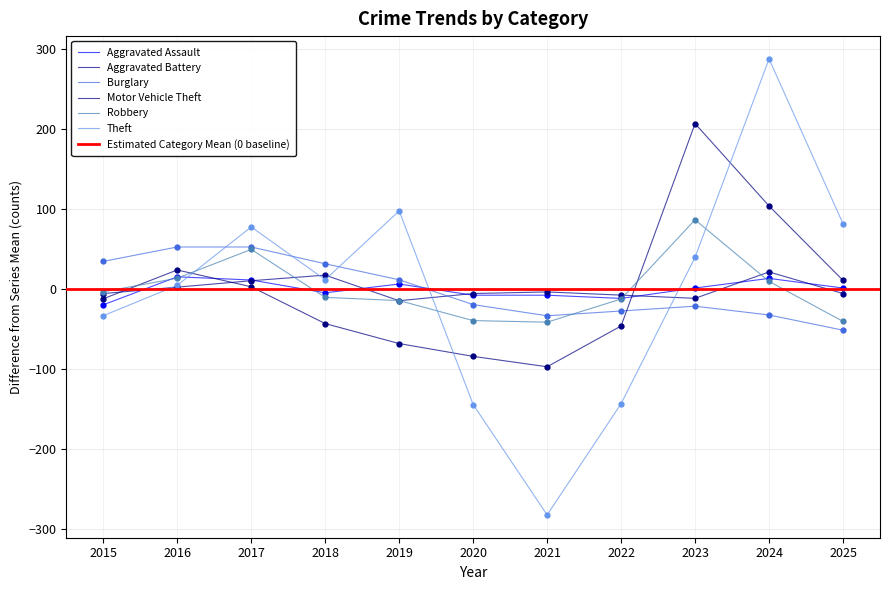

Reading left to right, what are all the values shown in this chart?

Aggravated Assault: -19.5	15.5	11.5	-4.5	6.5	-7.5	-7.5	-11.5	1.5	13.5	1.5
Aggravated Battery: -5.4	2.6	10.6	17.6	-14.4	-5.4	-3.4	-7.4	-11.4	21.6	-5.4
Burglary: 34.8	52.8	52.8	31.8	11.8	-19.2	-33.2	-27.2	-21.2	-32.2	-51.2
Motor Vehicle Theft: -11.9	24.1	3.1	-42.9	-67.9	-83.9	-96.9	-45.9	207.1	104.1	11.1
Robbery: -3.2	13.8	49.8	-10.2	-14.2	-39.2	-41.2	-12.2	86.8	9.8	-40.2
Theft: -33.1	4.9	77.9	11.9	97.9	-144.1	-282.1	-143.1	39.9	287.9	81.9